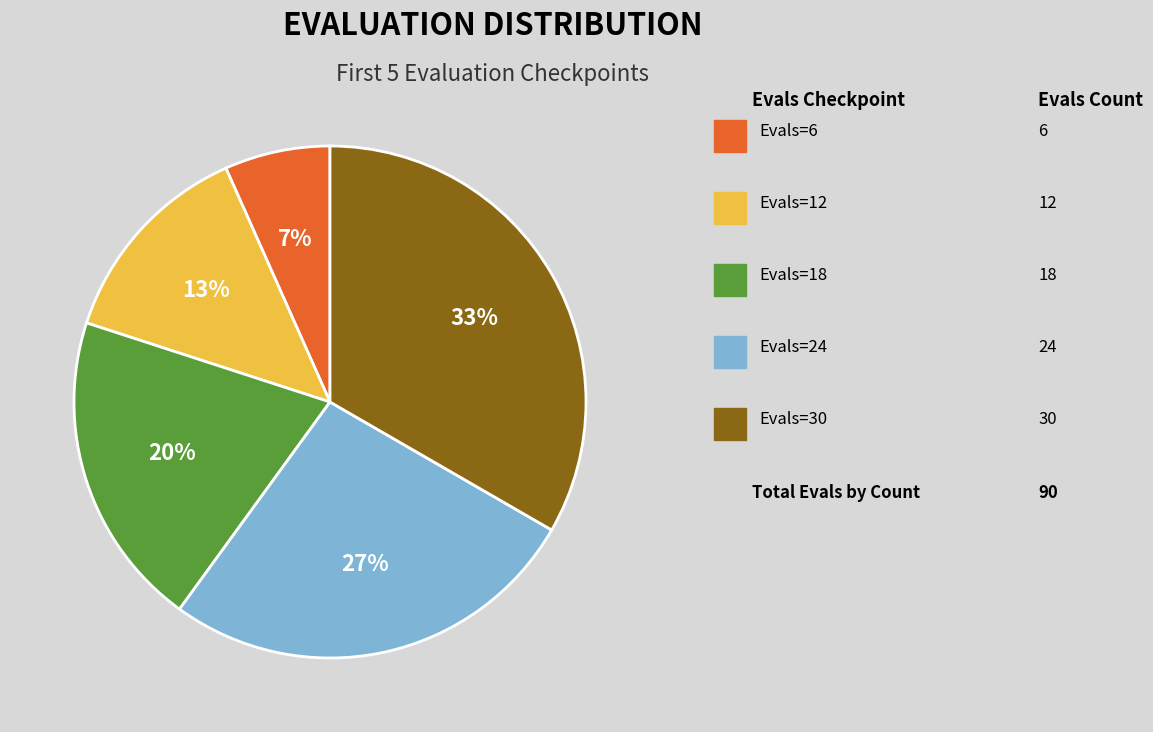

Is there a majority slice in this chart?

No